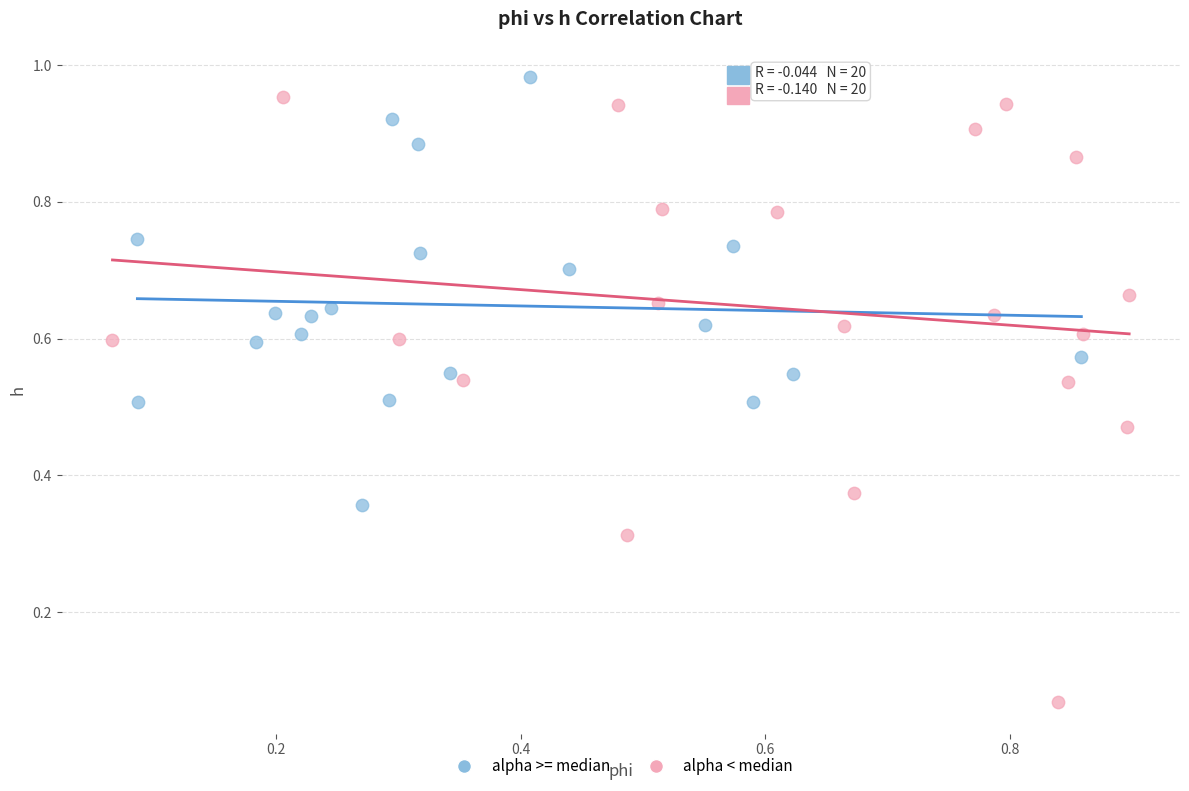

Which series has the largest Y range (max minus min)?

alpha < median